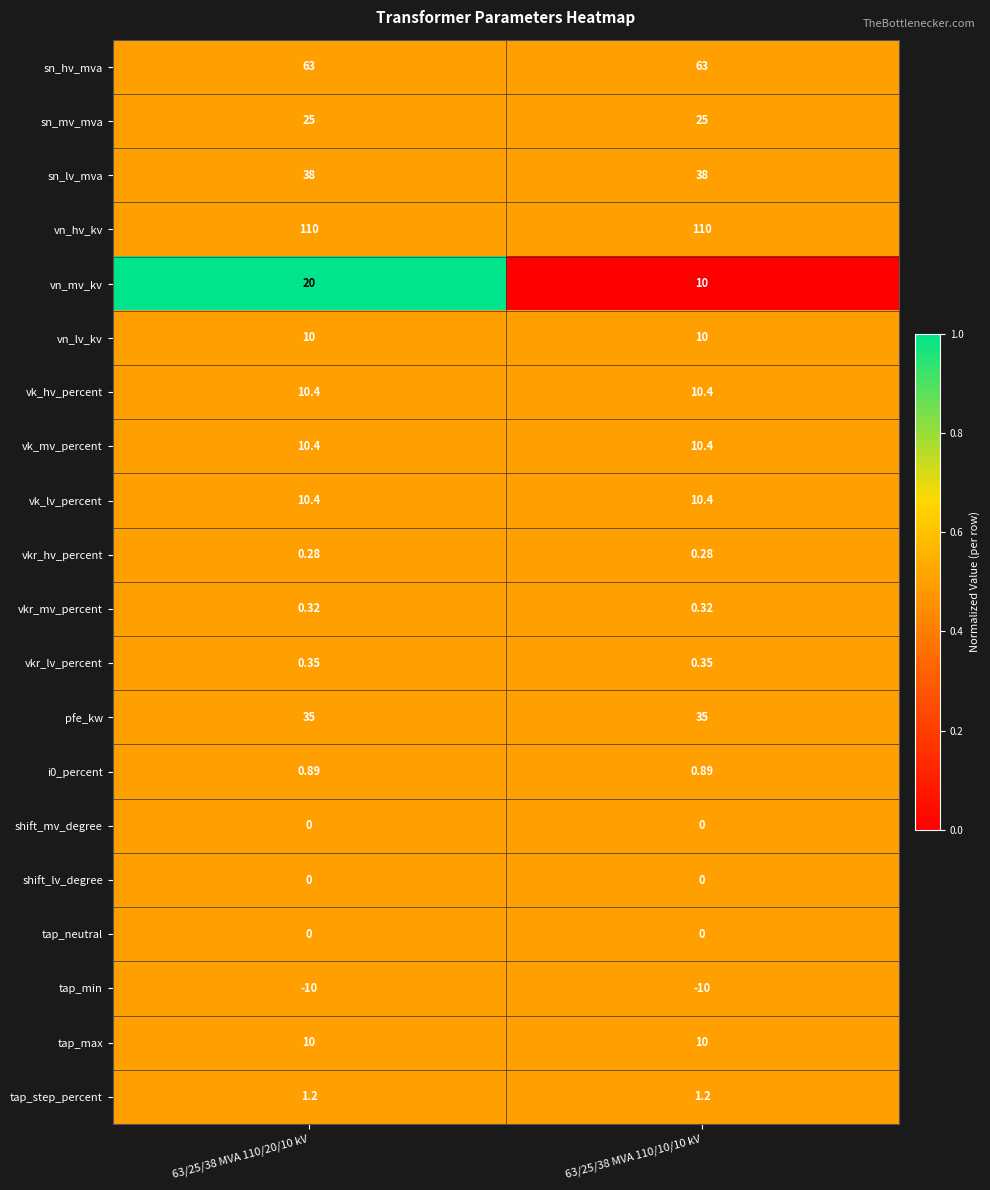

Is the value of sn_mv_mva at 63/25/38 MVA 110/20/10 kV greater than the value of vkr_hv_percent at 63/25/38 MVA 110/10/10 kV?

Yes